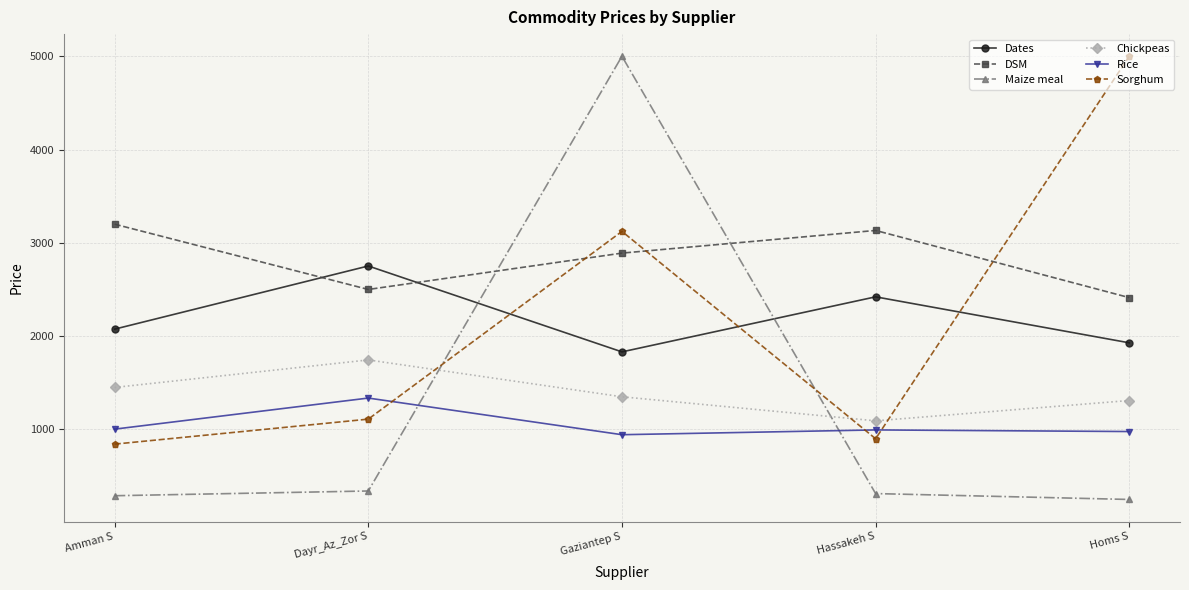

What is the spread (max minus min) of values at Gaziantep S?

4056.6